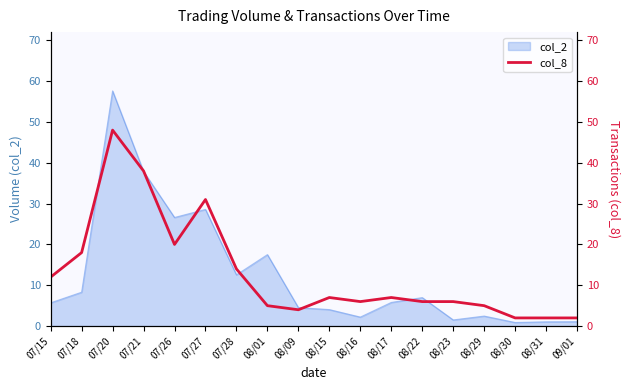

What is the label of the 18th point from the right?

07/15